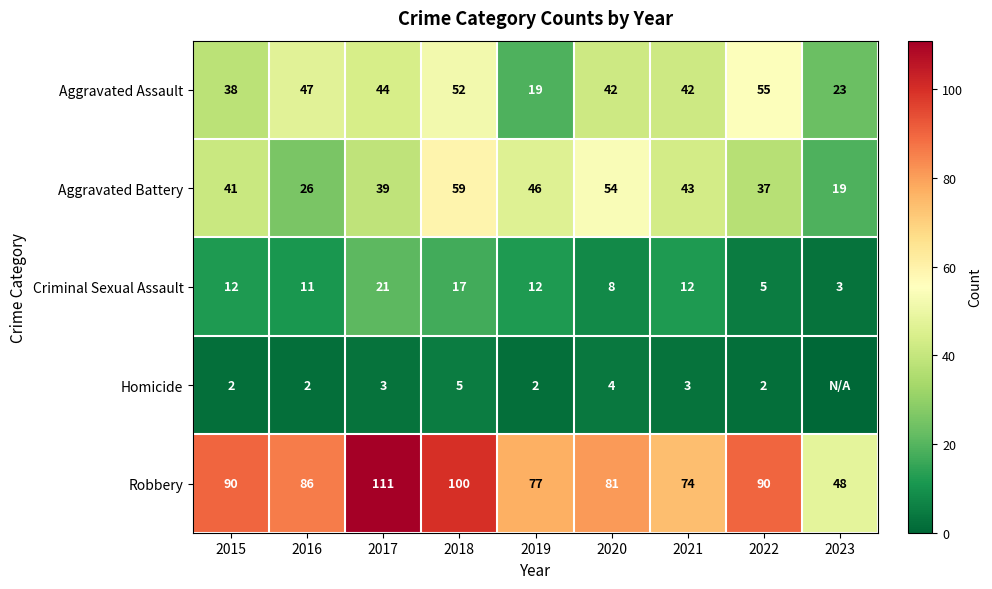

Rank the series at 2021 from lowest to highest value.

Homicide, Criminal Sexual Assault, Aggravated Assault, Aggravated Battery, Robbery